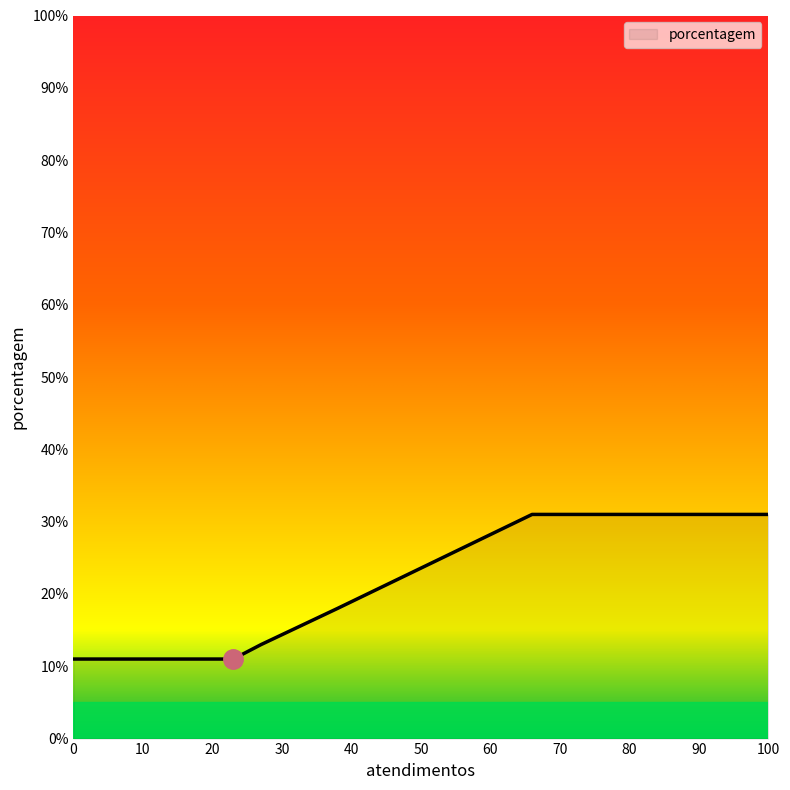

True or false: the data has more than 1 interior local peaks.

False